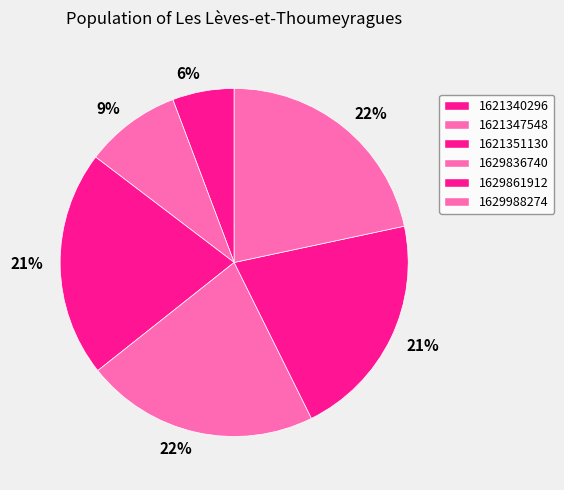

How many slices are in this pie chart?

6